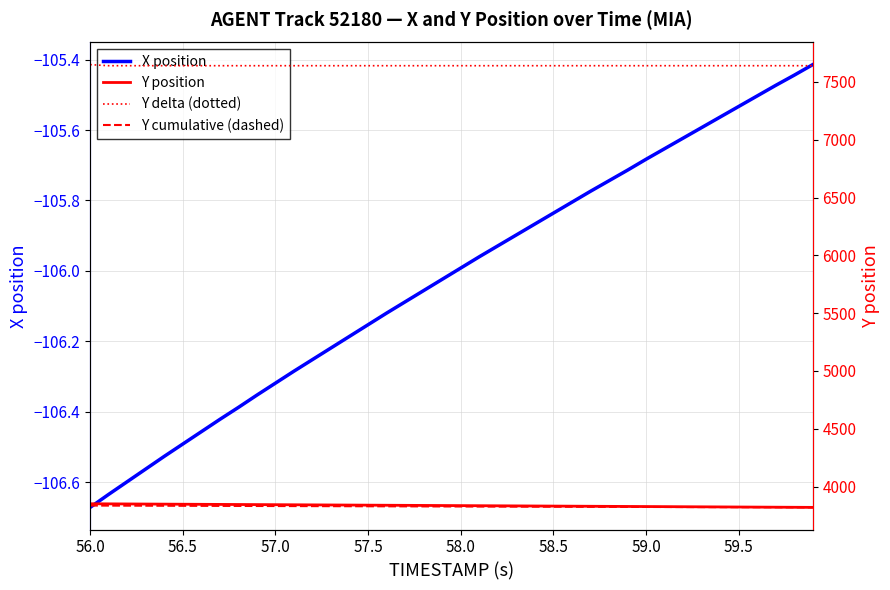

What is the difference between the maximum and minimum values in the Y delta (dotted) series?

9.4